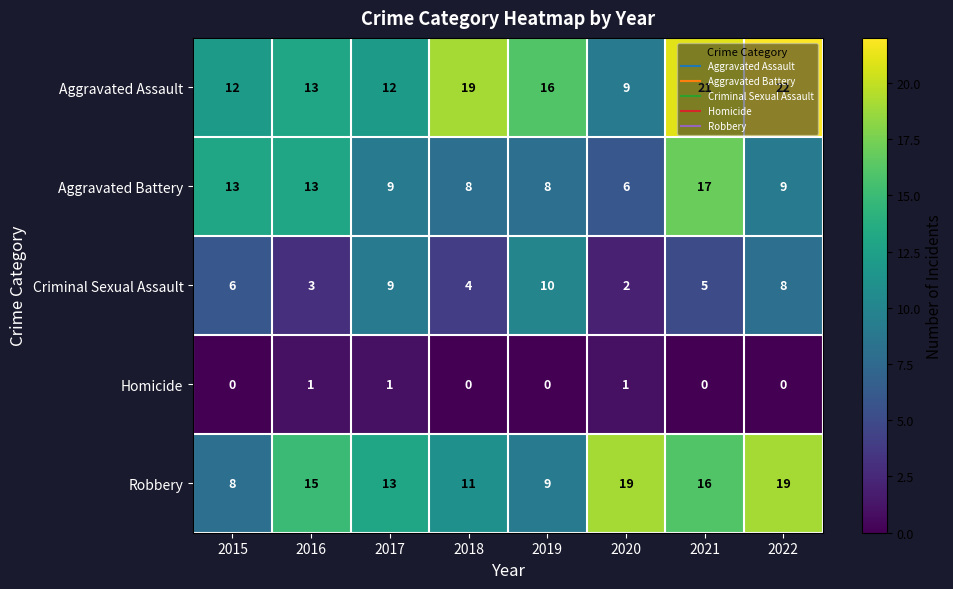

Read the Aggravated Assault value at 2022.

22